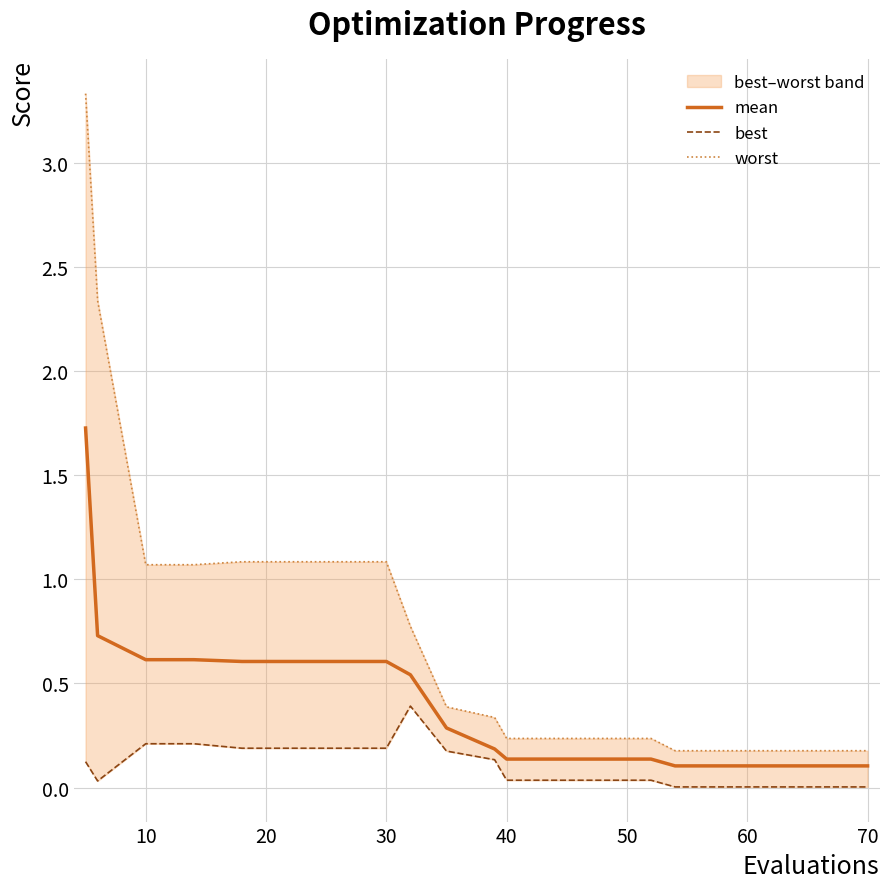

How many distinct data groups are displayed?

3